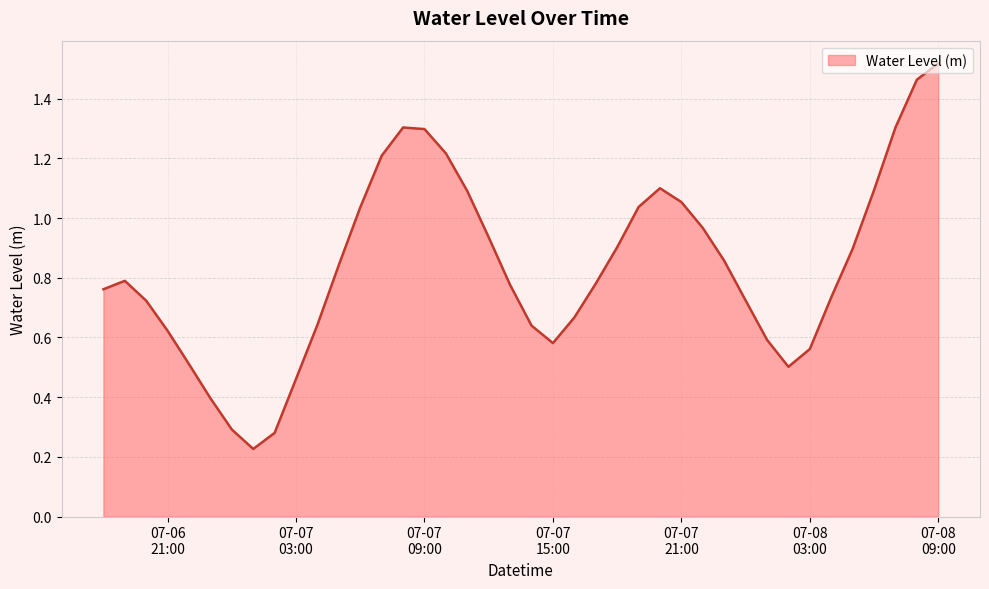

What is the difference between the maximum and minimum values?

1.3